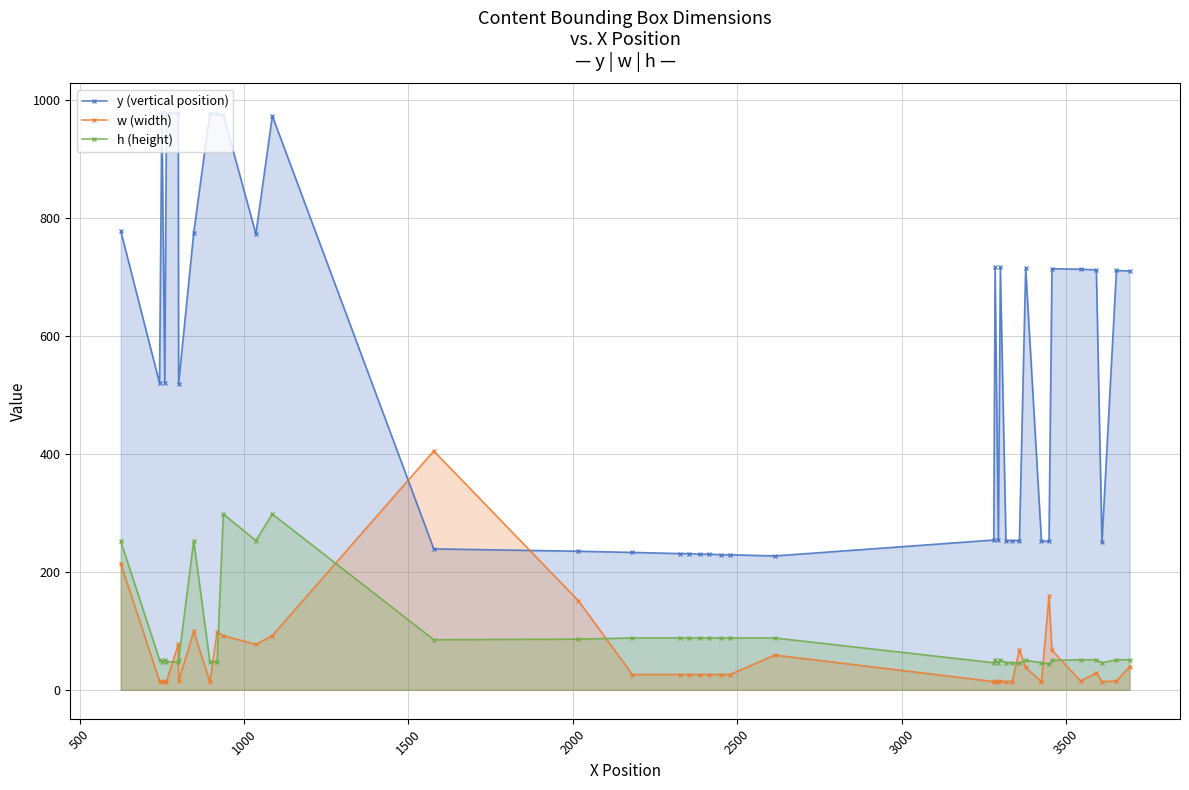

How many lines are shown in the chart?

3